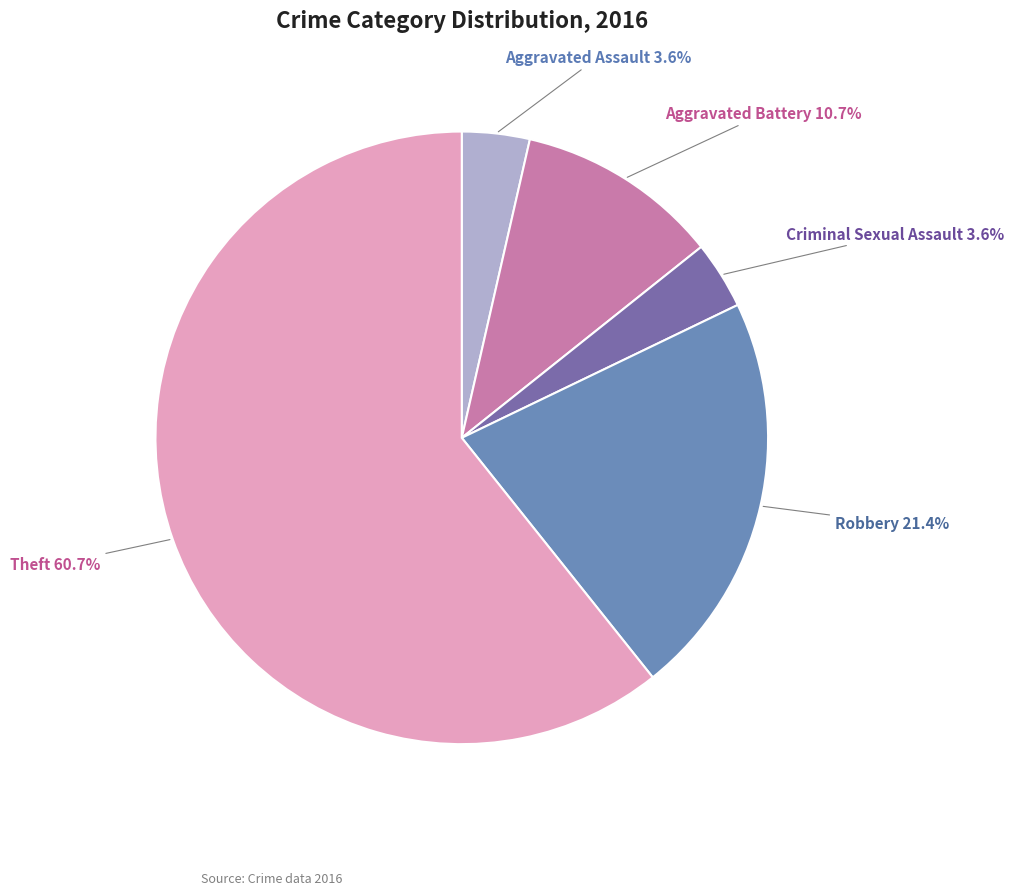

To the nearest percent, what percentage of the pie is Criminal Sexual Assault?

4%